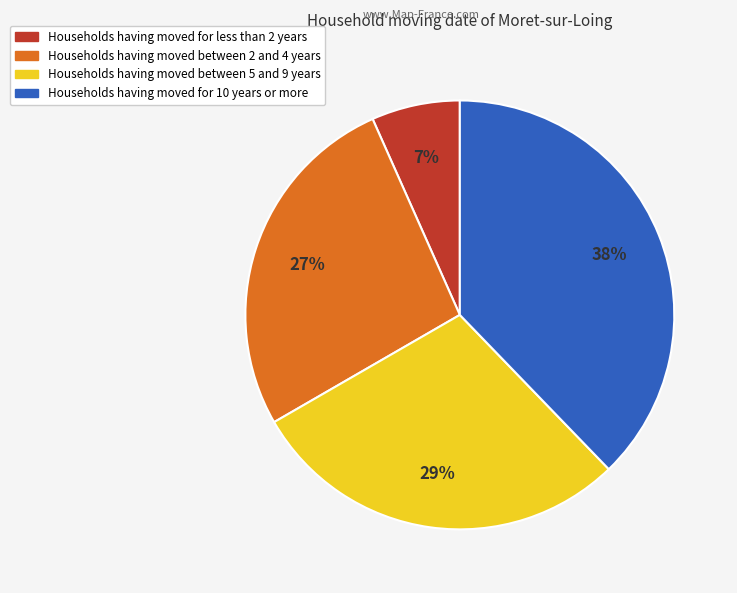

Is there any slice that represents more than half of the pie?

No